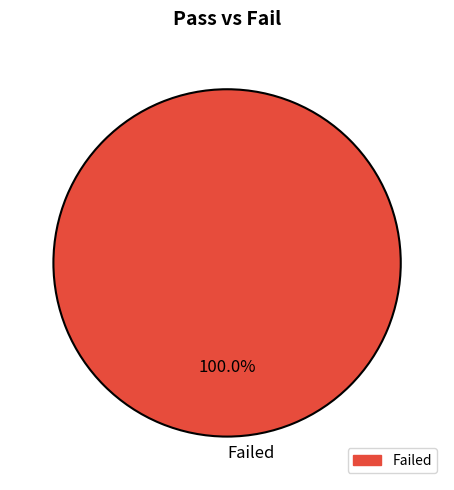

Rank the categories by value from lowest to highest.

Failed